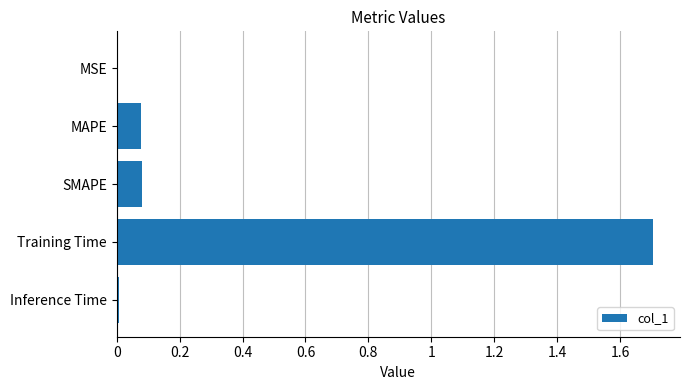

The chart shows a value of 0.0 at MSE. True or false?

True